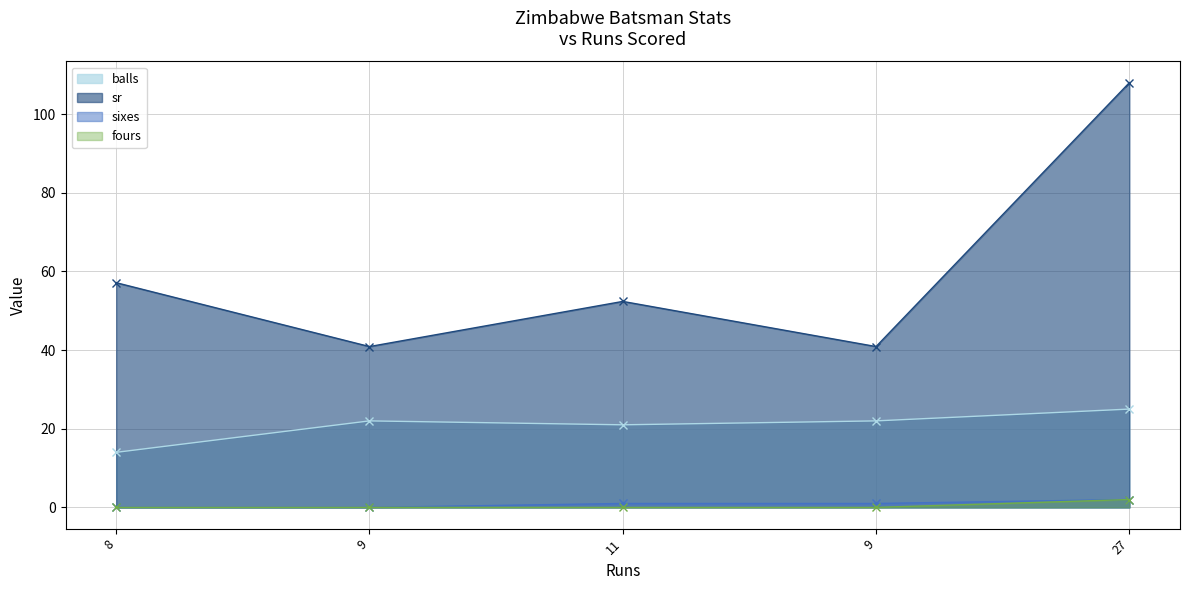

True or false: balls has a value of 14.0 at 8.

True